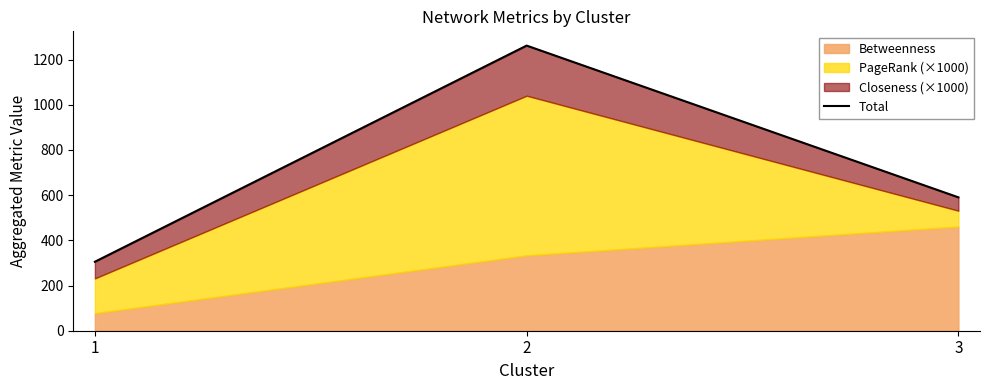

Where does the data first go above 590?

2